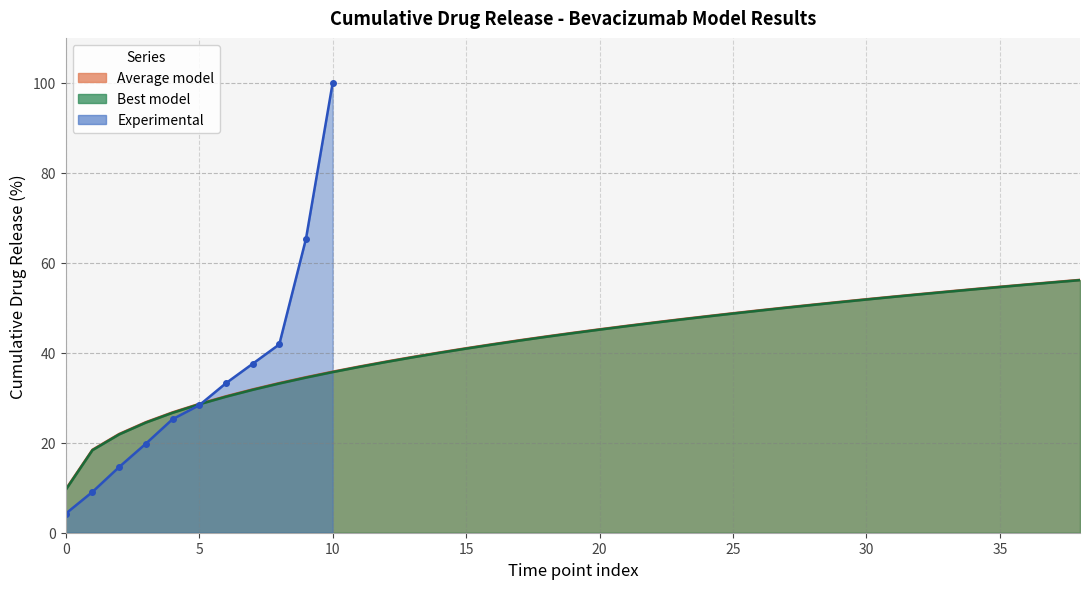

Which category has the highest value in the Average model series?

38